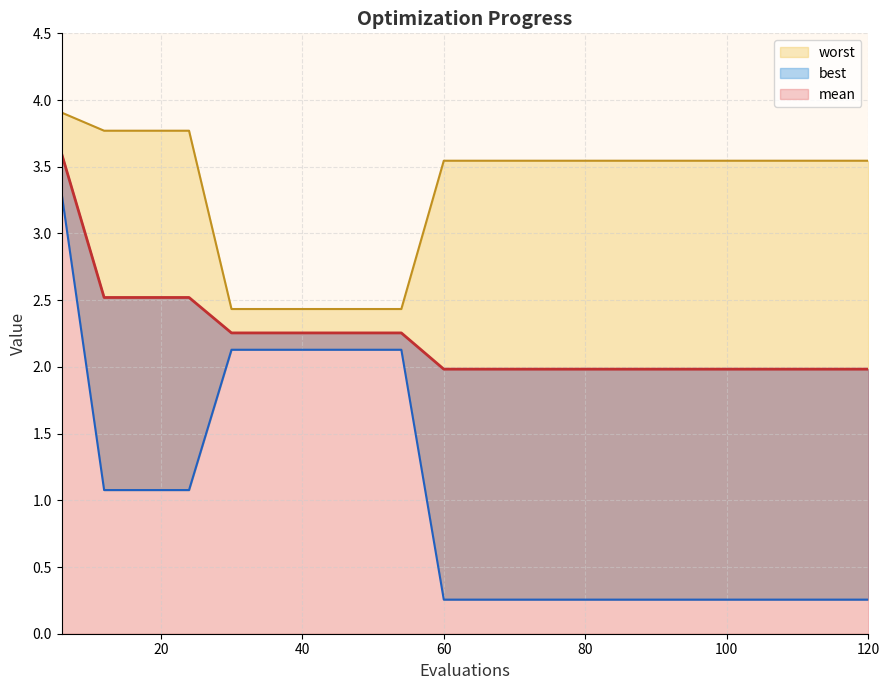

Which series has the largest range (max minus min)?

best